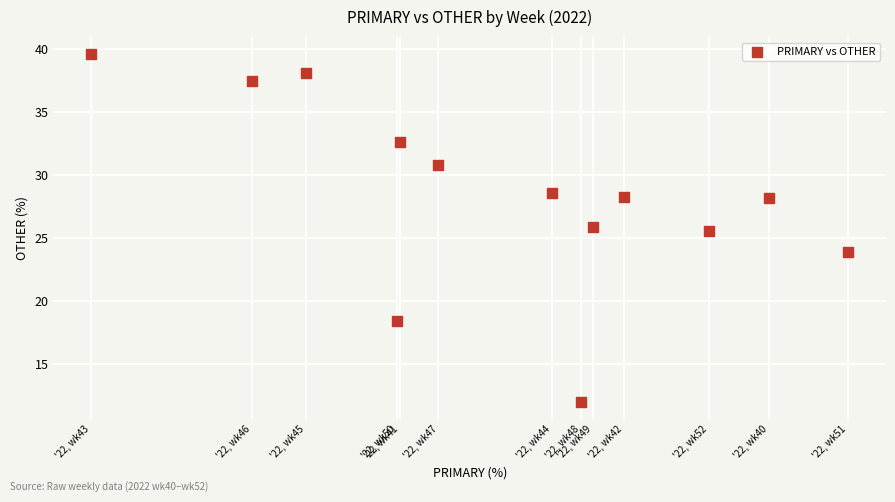

What Y value in the scatter plot is closest to 25?

25.5